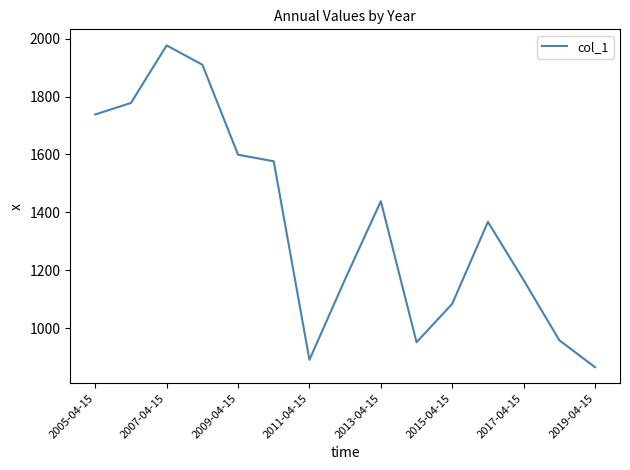

What is the difference between the maximum and minimum values?

1110.1